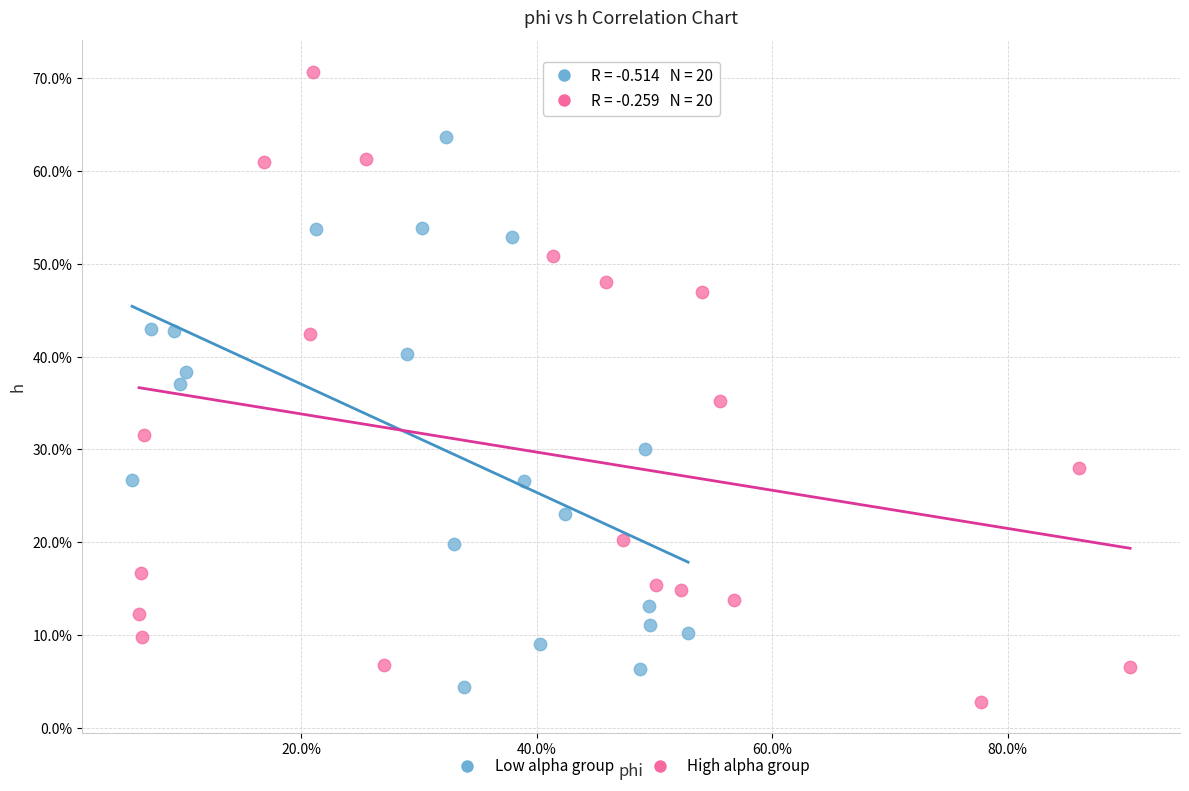

What are all the series names shown in the legend?

Low alpha group, High alpha group